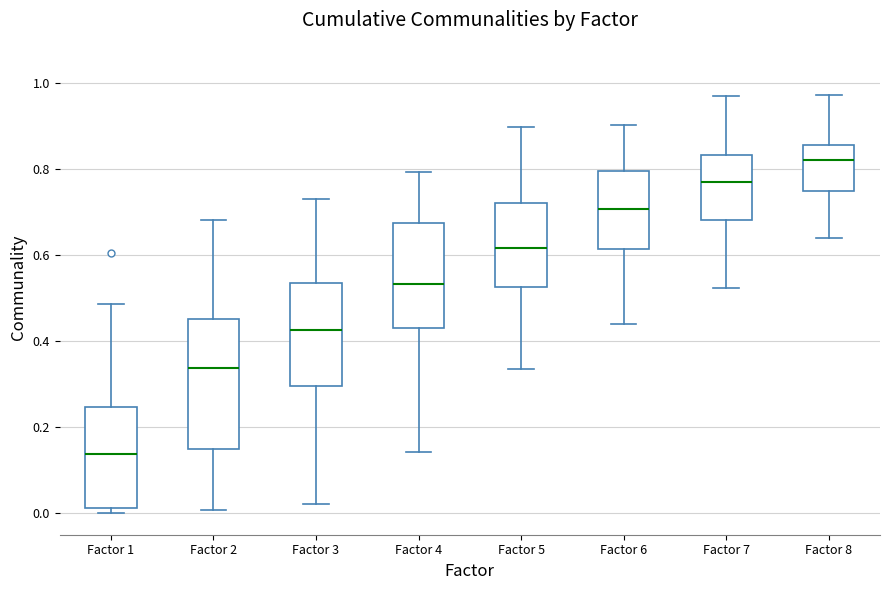

Where does the lower whisker of the box for Factor 5 end on the y-axis? The values are not printed on the chart, so give them approximately, as read against the axis.

0.34